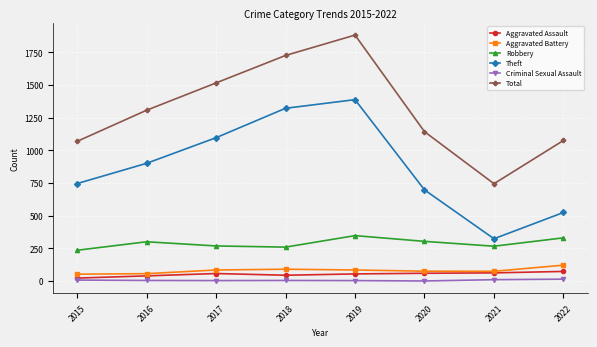

True or false: Aggravated Battery and Theft cross at least once.

False